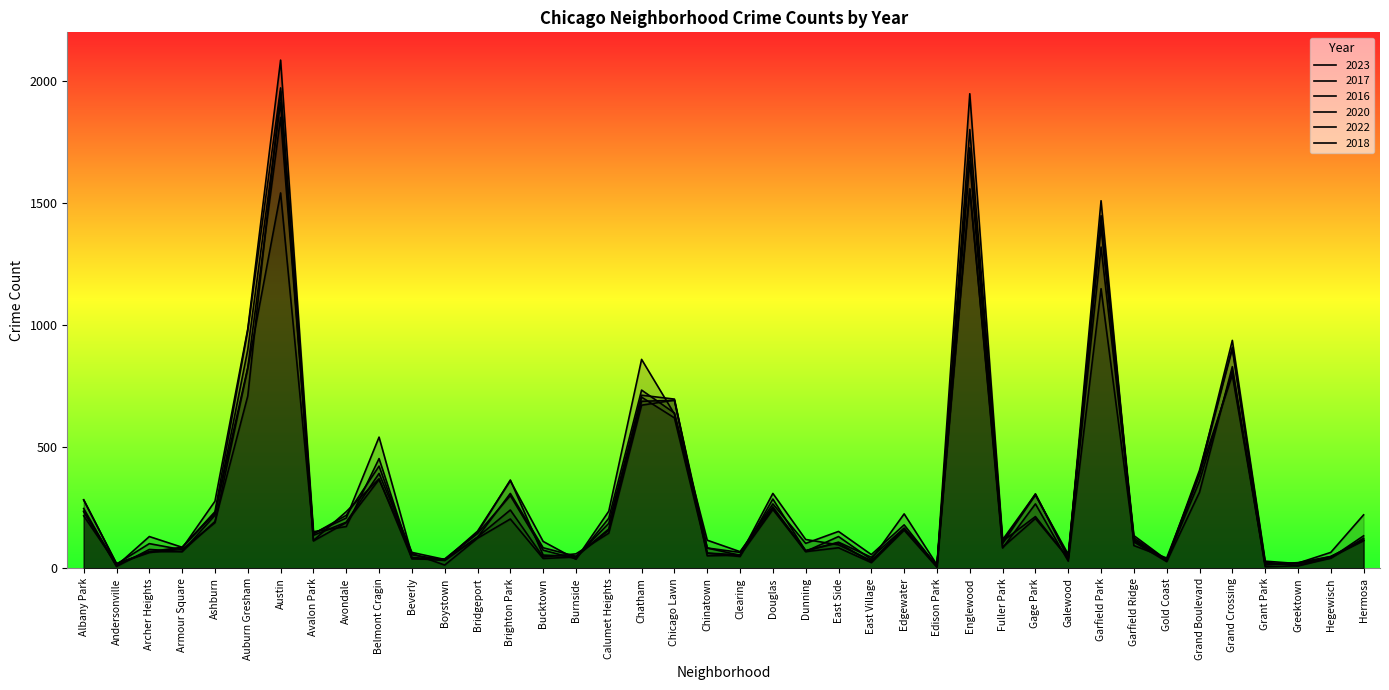

What is the label of the 1st point from the right?

Hermosa